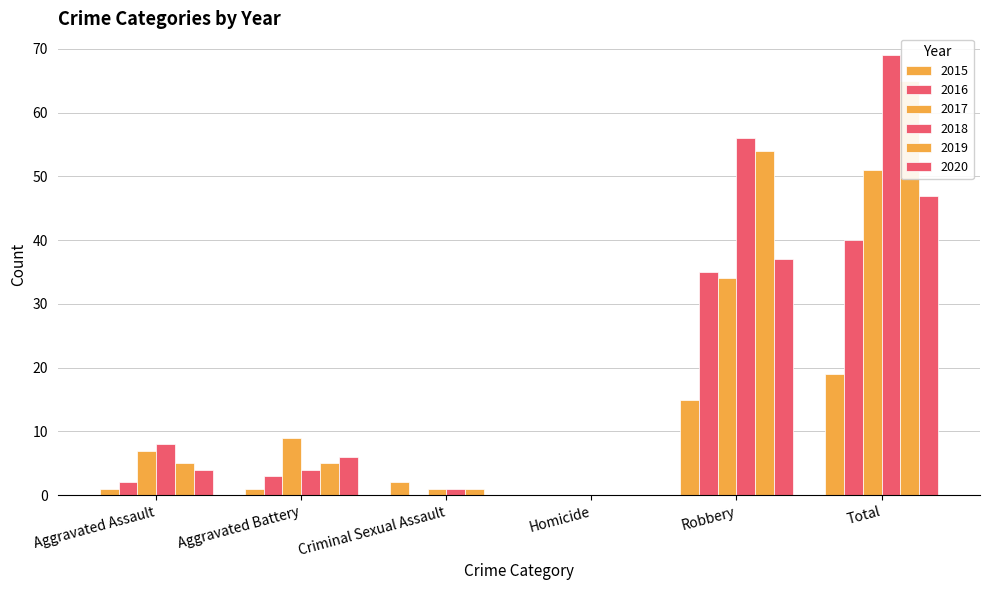

The value of 2016 at Homicide is 19. True or false?

False